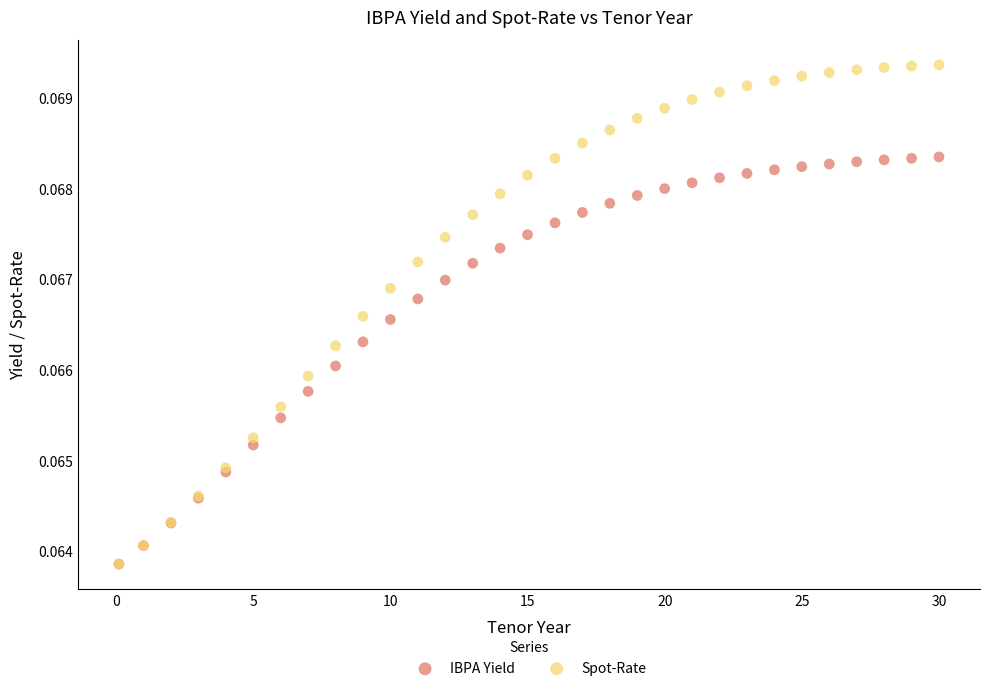

What are all the series names shown in the legend?

IBPA Yield, Spot-Rate